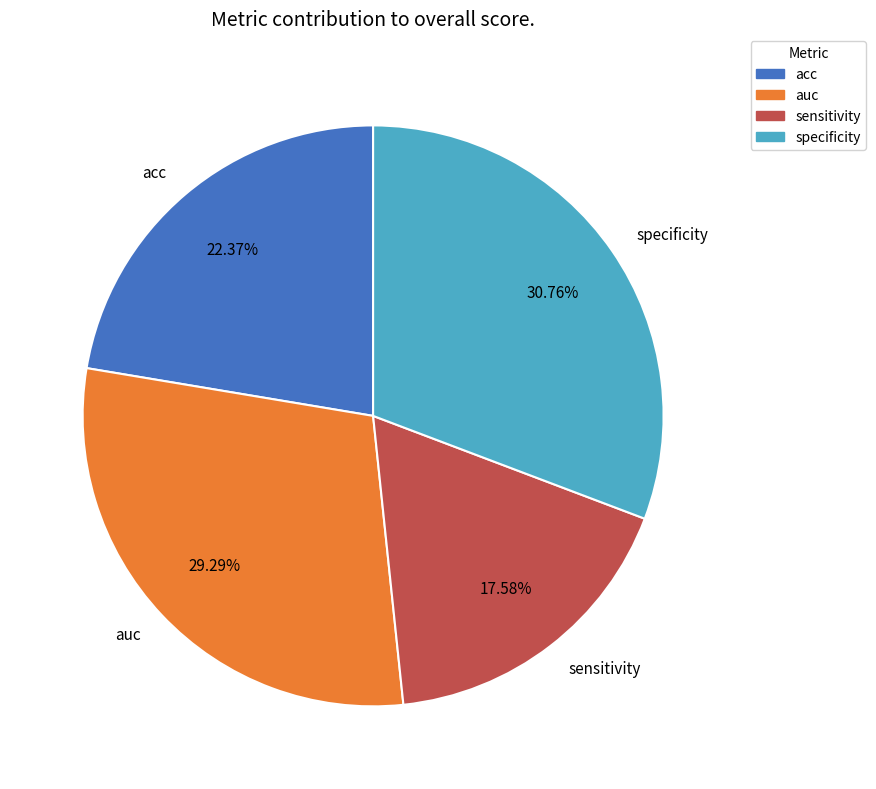

Between acc and specificity, which is larger?

specificity